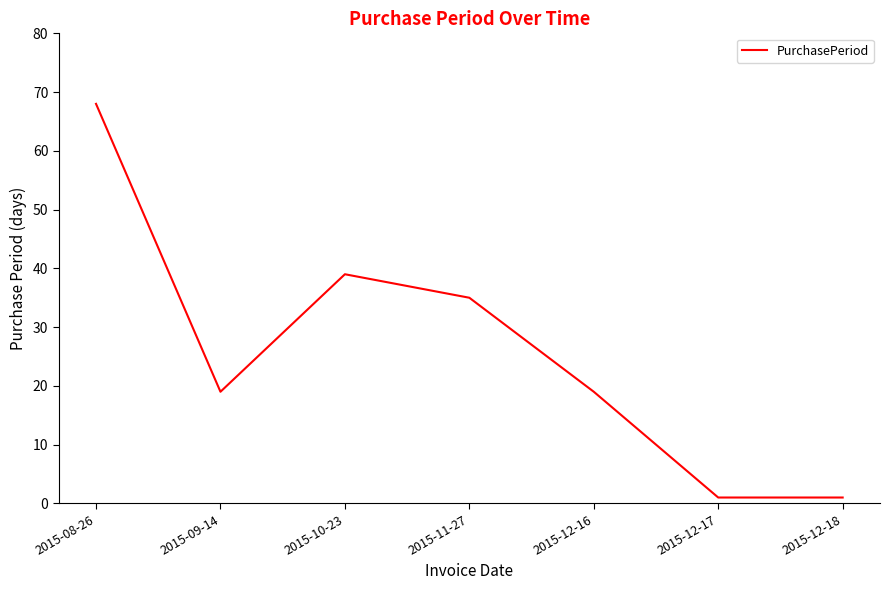

Where is the first local maximum?

2015-10-23